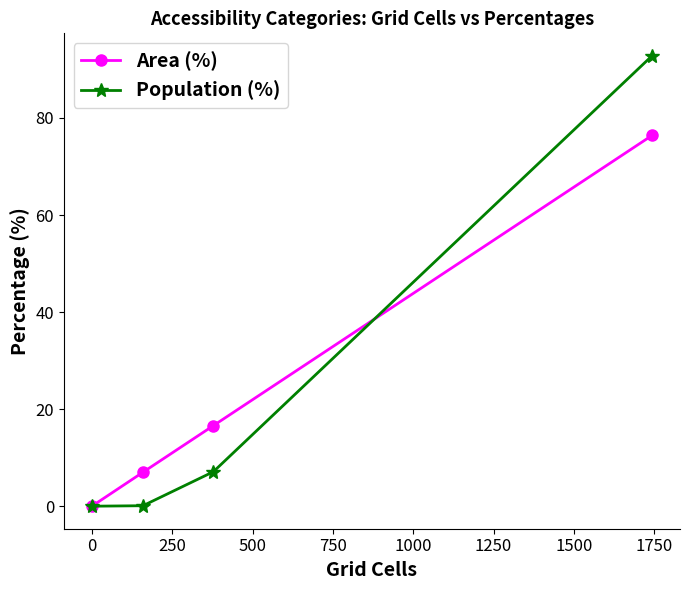

What is the value of the Area (%) point at the 3rd from the left?

16.6